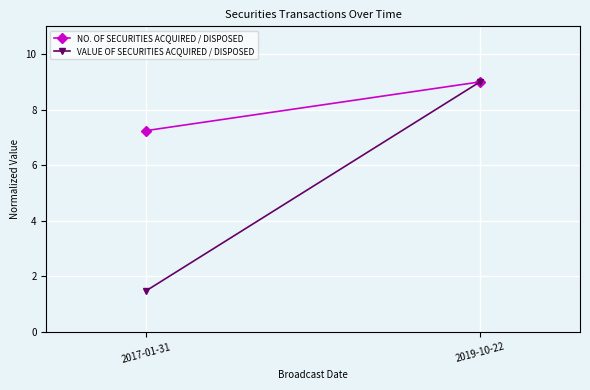

At which category is the sum across all series the highest?

2019-10-22